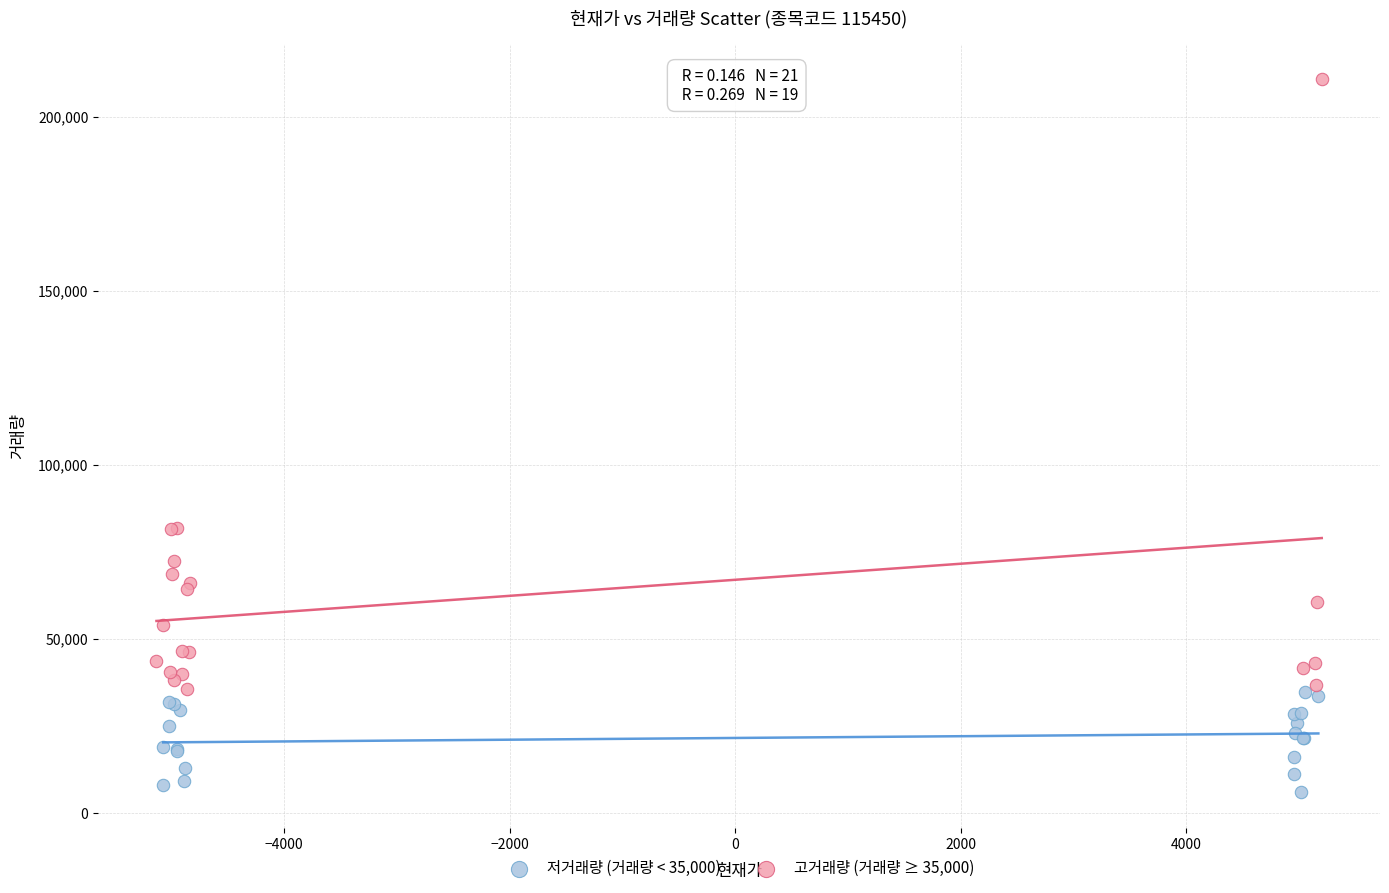

Which series reaches the minimum Y coordinate?

저거래량 (거래량 < 35,000)